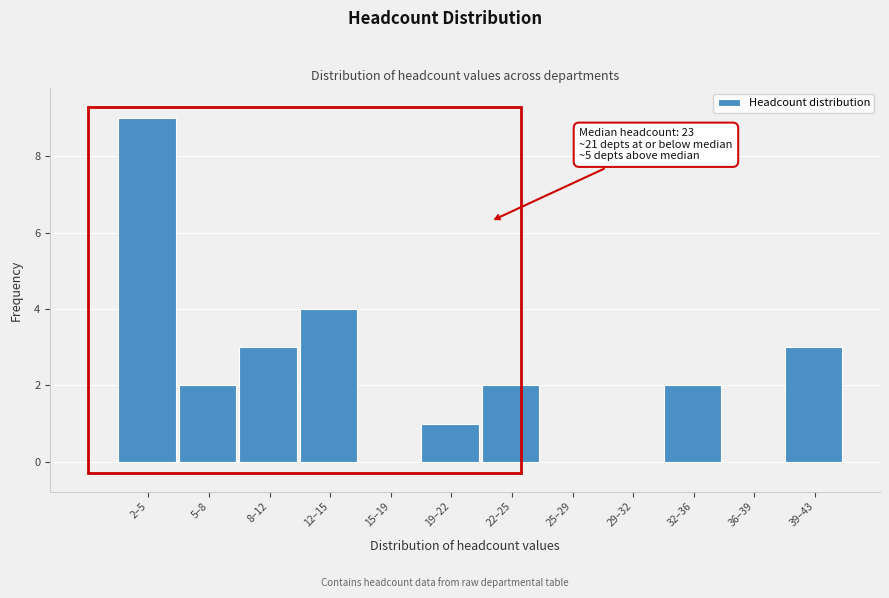

Reading left to right, what are all the values shown in this chart?

2–5=9	5–8=2	8–12=3	12–15=4	15–19=0	19–22=1	22–25=2	25–29=0	29–32=0	32–36=2	36–39=0	39–43=3